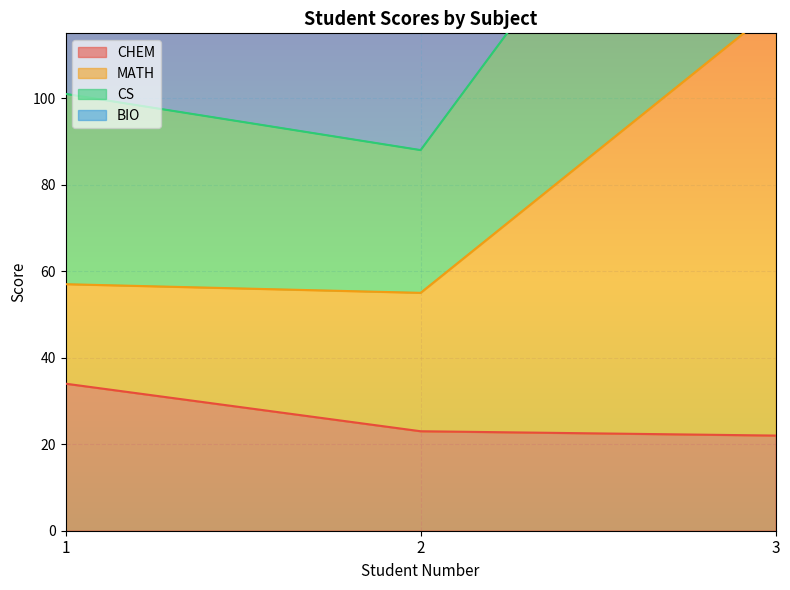

Which series has the widest spread of values?

CS